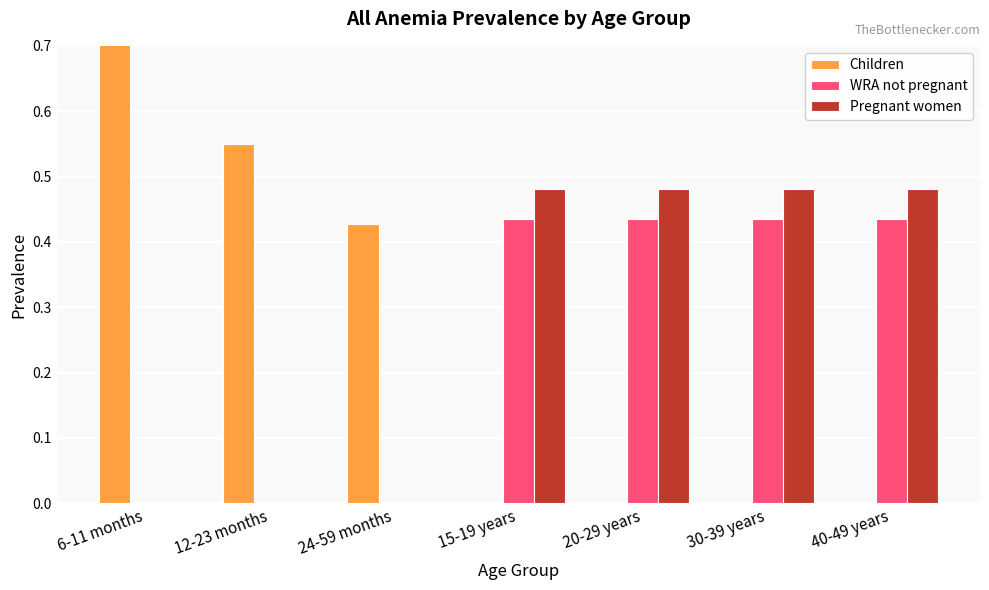

Is the value of Children at 40-49 years greater than the value of WRA not pregnant at 40-49 years?

No